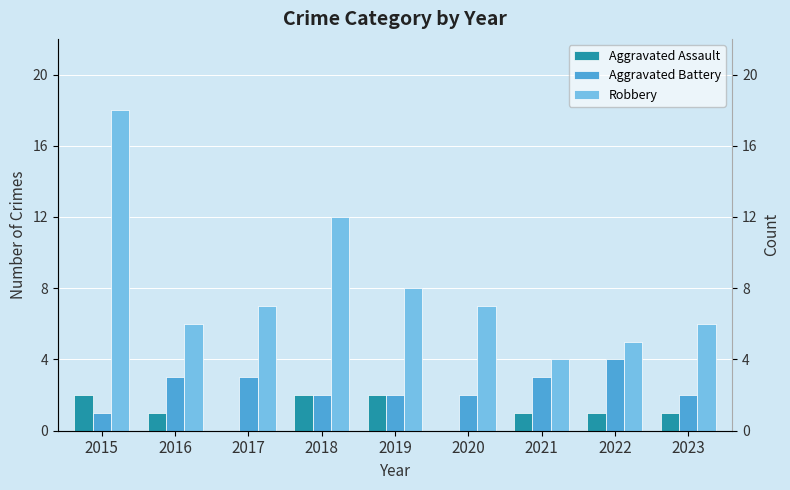

True or false: Robbery has a value of 11 at 2019.

False